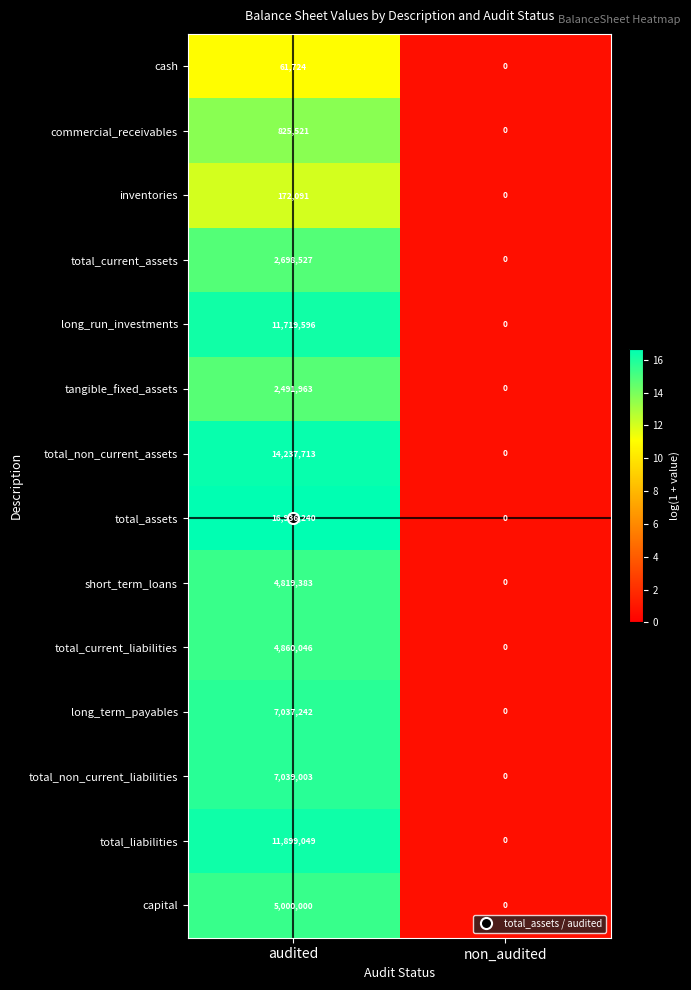

The value of total_assets at audited is 7862579. True or false?

False